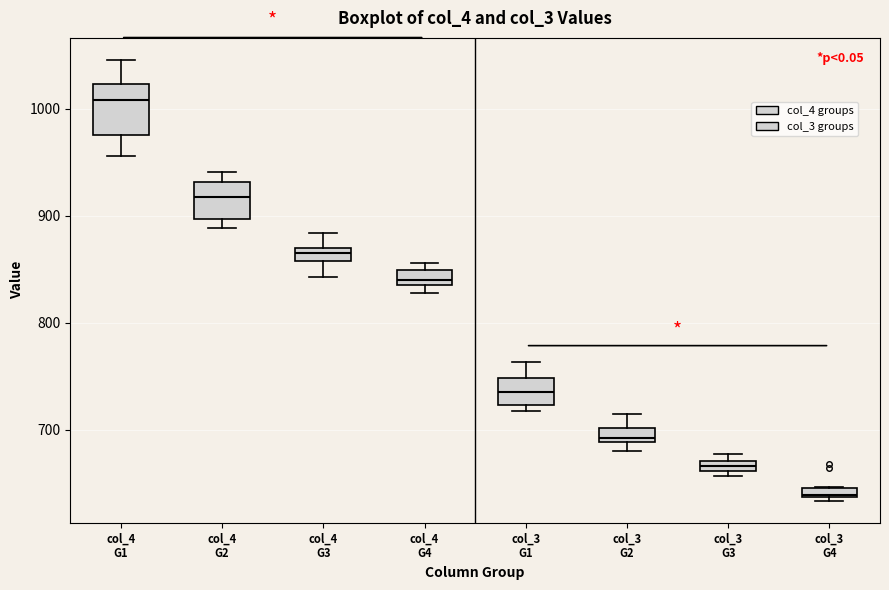

Which box is the tallest, from its lower edge to its upper edge?

col_4 G1